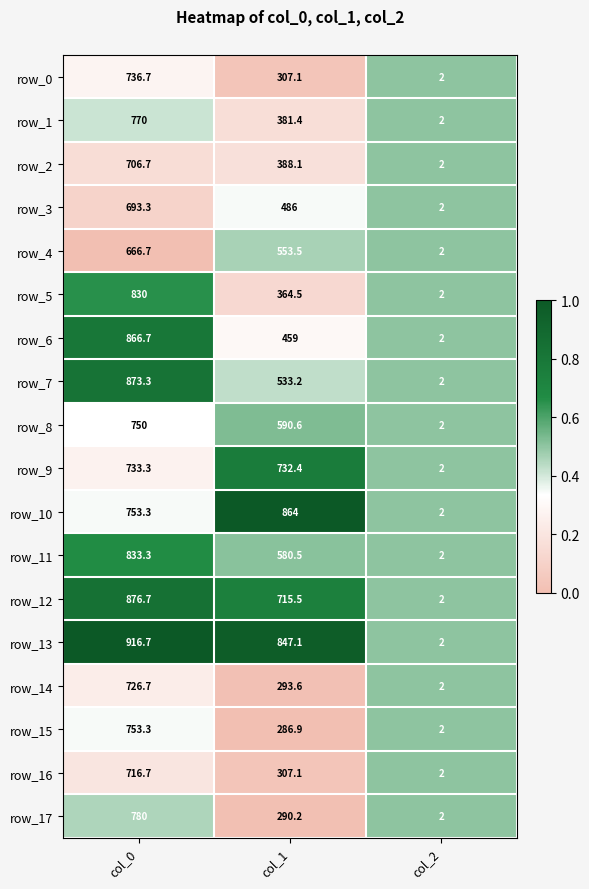

Is the value of row_9 at col_0 greater than the value of row_3 at col_1?

Yes